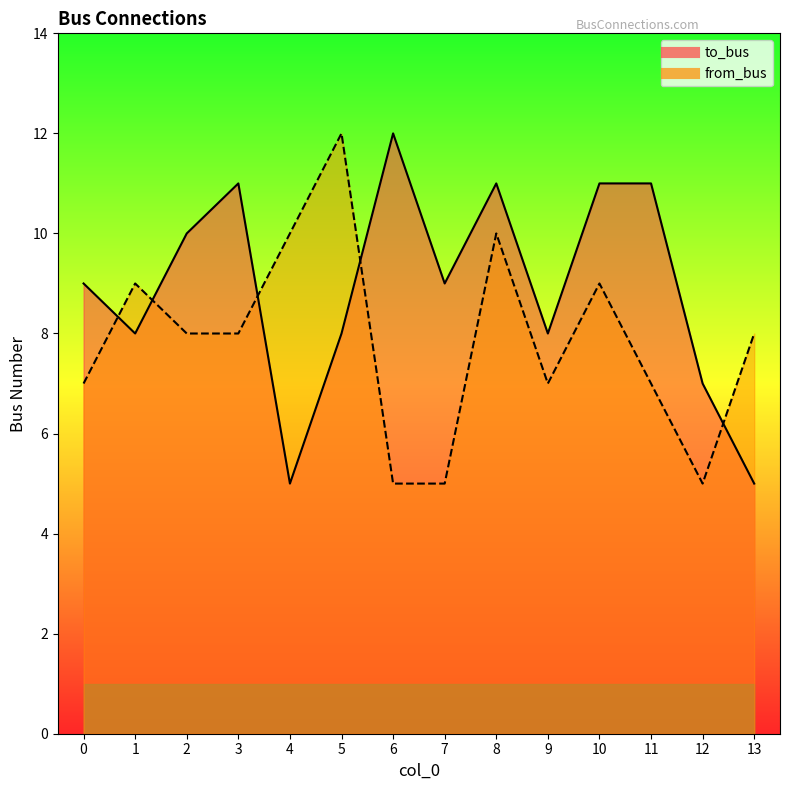

After their last crossing, which series has the higher values: from_bus or to_bus?

from_bus